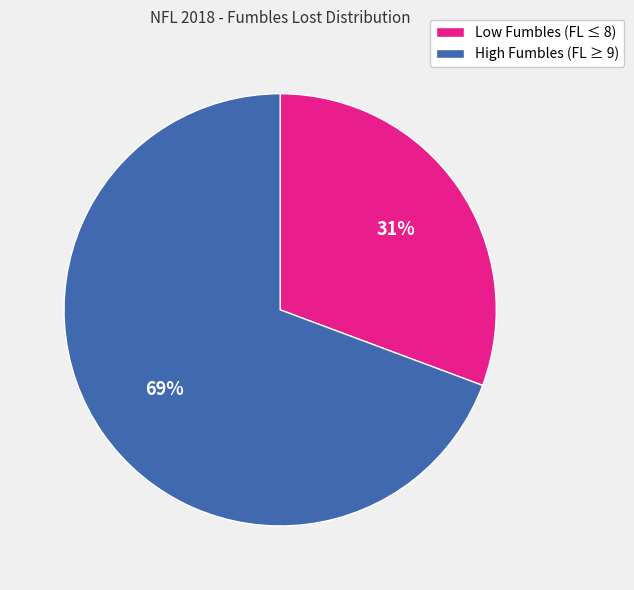

Which has a higher value, Low Fumbles (FL ≤ 8) or High Fumbles (FL ≥ 9)?

High Fumbles (FL ≥ 9)